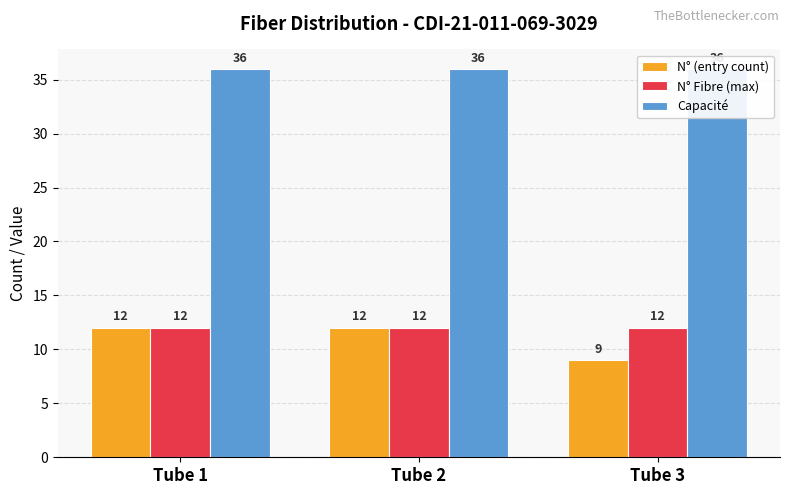

Rank the categories by N° Fibre (max) value from highest to lowest.

Tube 1, Tube 2, Tube 3